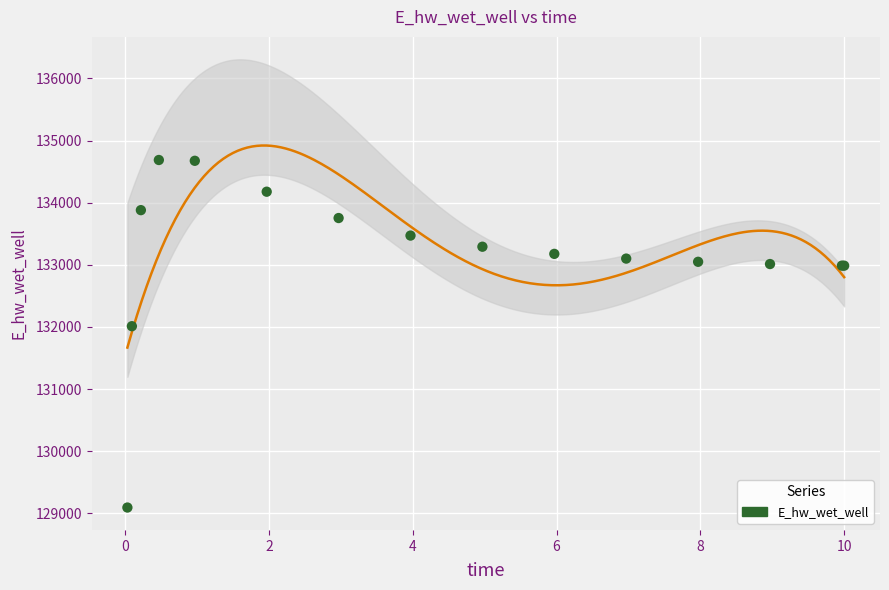

What Y value in the scatter plot is closest to 131889?

132010.9